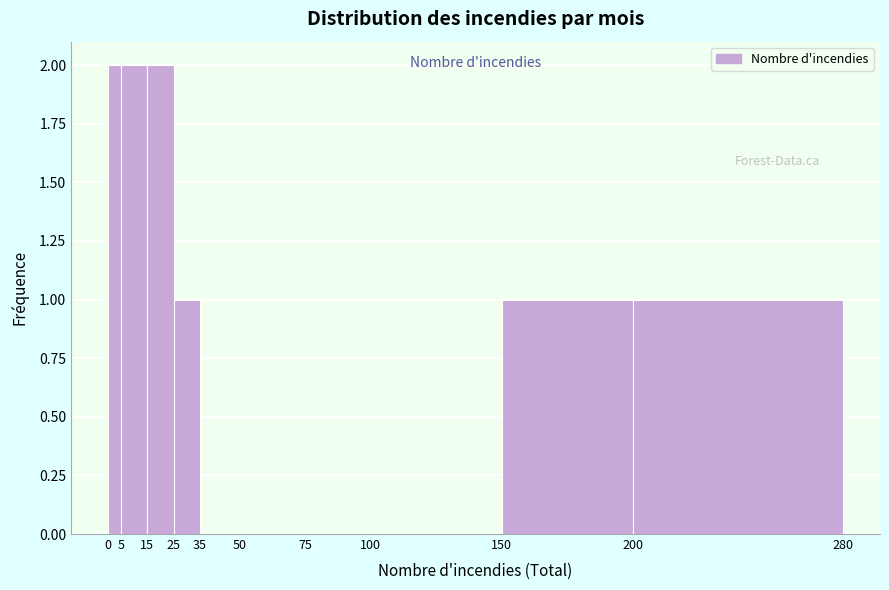

What is the height of the bar covering 0 to 5 on the x-axis? The values are not printed on the chart, so give them approximately, as read against the axis.

2